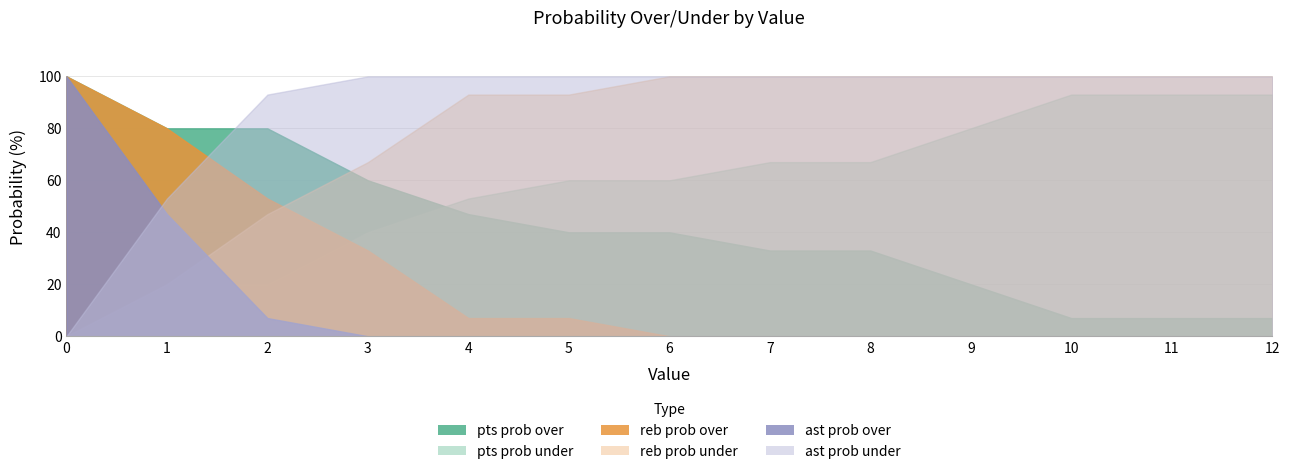

What is the maximum value for ast prob under?

100